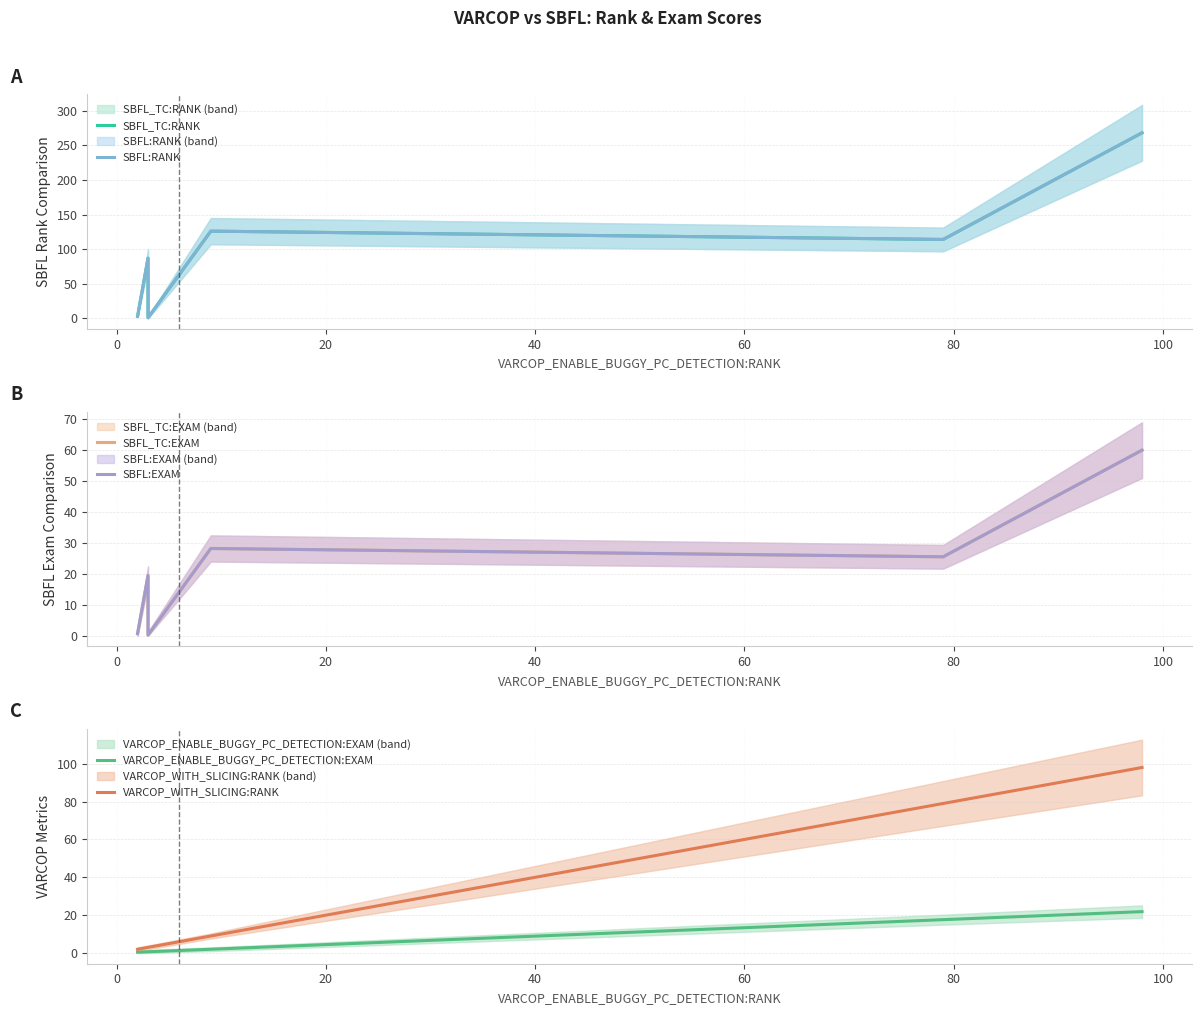

Rank the series by their maximum value, from highest to lowest.

SBFL_TC:RANK, SBFL:RANK, VARCOP_WITH_SLICING:RANK, SBFL_TC:EXAM, SBFL:EXAM, VARCOP_ENABLE_BUGGY_PC_DETECTION:EXAM